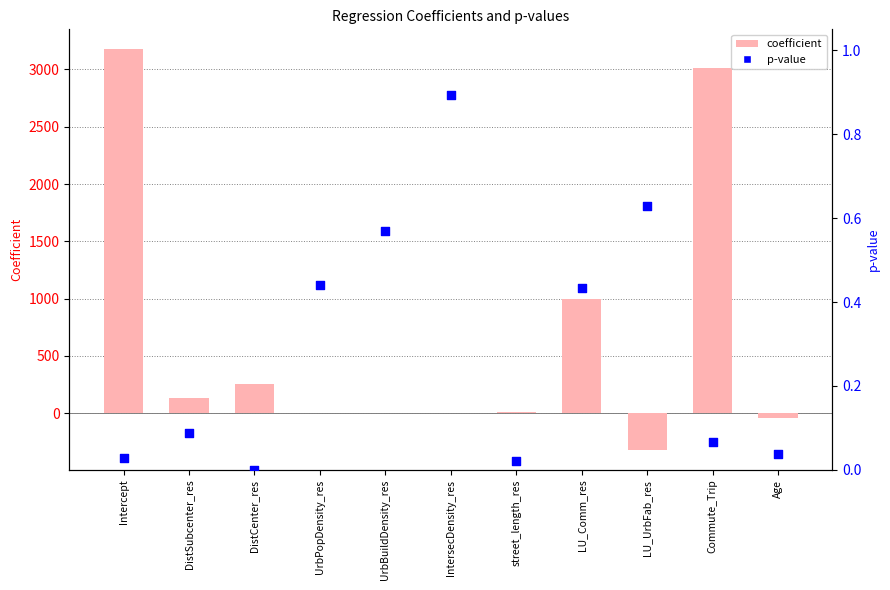

At which category is the sum across all series the highest?

Intercept